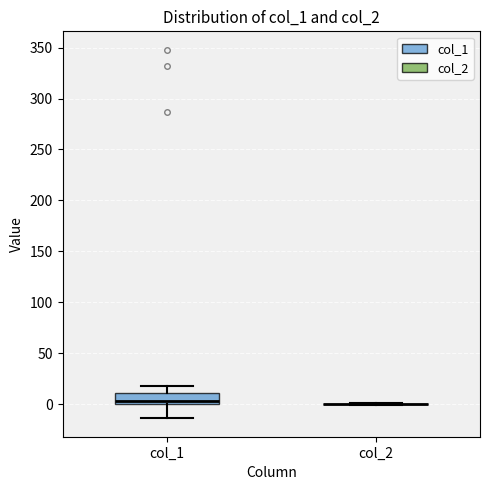

Reading left to right, transcribe this box plot: for each box, give where its median line is, the range the box spans, and where its two whiskers end, as read against the y-axis. The values are not printed on the chart, so give them approximately, as read against the axis.

col_1: median 5, box 0 to 10, whiskers -15 to 20
col_2: box collapsed to a line at 0, whiskers 0 to 0